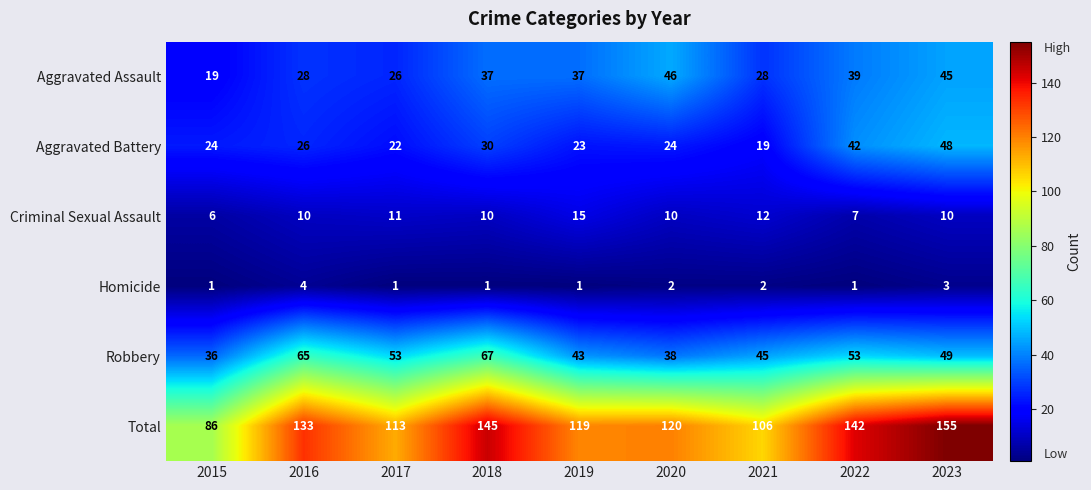

Rank the series by their maximum value, from highest to lowest.

Total, Robbery, Aggravated Battery, Aggravated Assault, Criminal Sexual Assault, Homicide